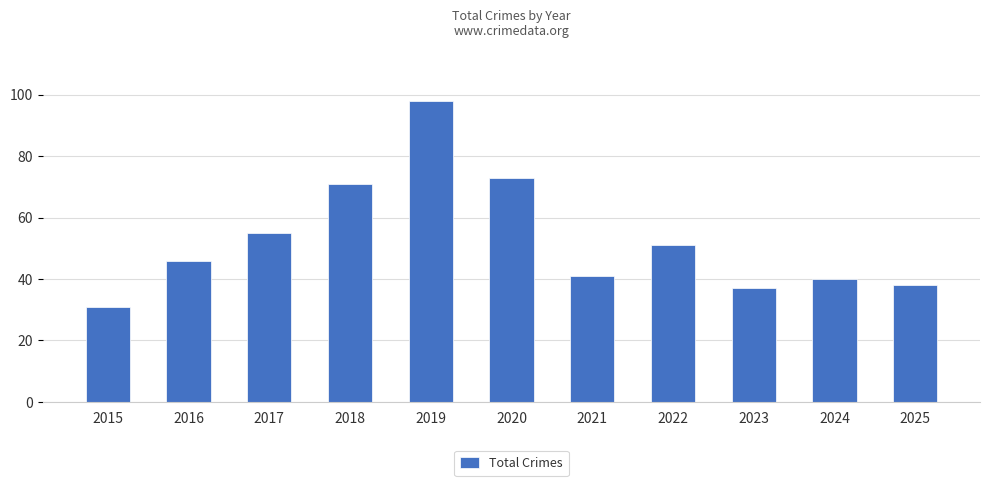

Approximately how many times larger is the value at 2022 compared to 2017?

0.9